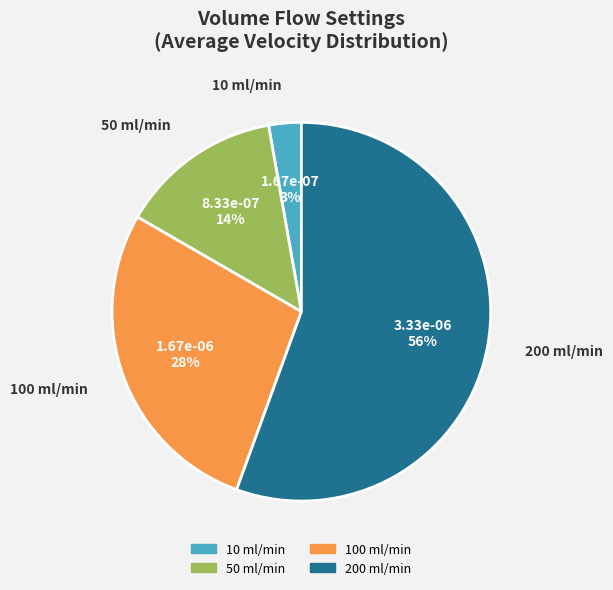

Between 200 ml/min and 10 ml/min, which is larger?

200 ml/min